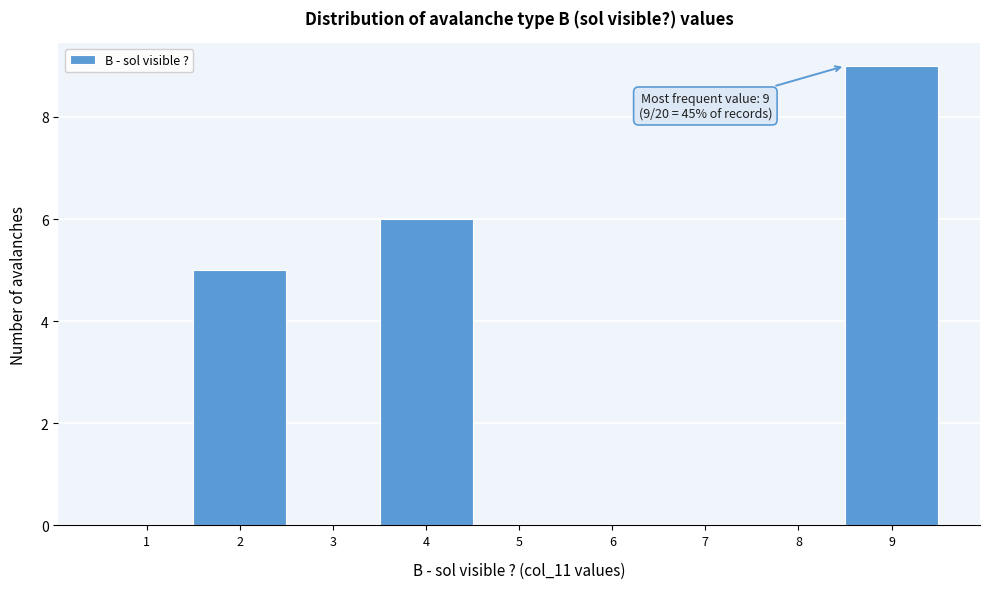

Reading right to left, extract all data points from this chart.

9=9	8=0	7=0	6=0	5=0	4=6	3=0	2=5	1=0